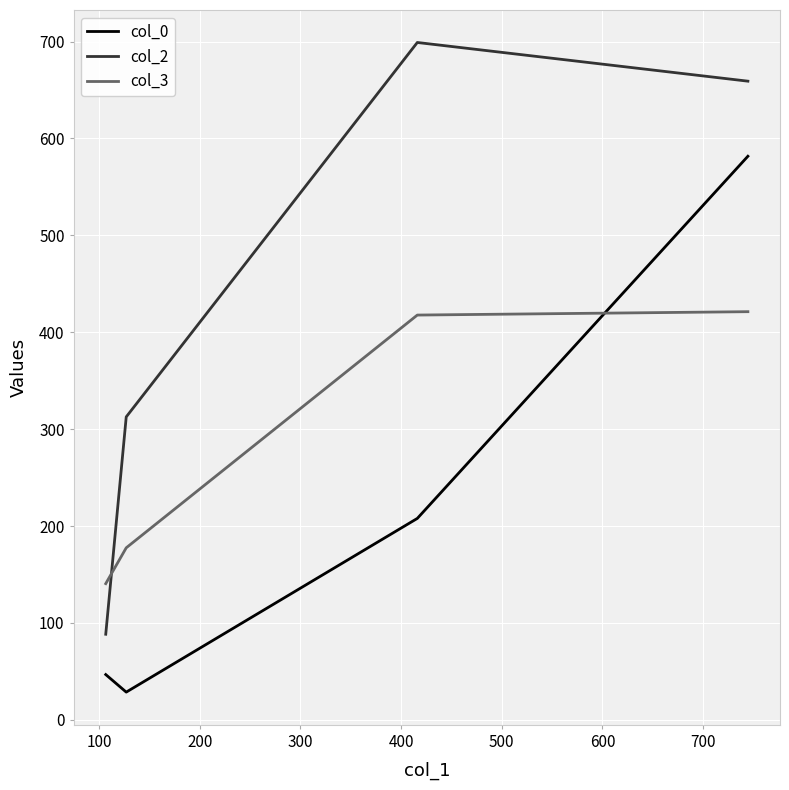

Which series has the largest total across all categories?

col_2